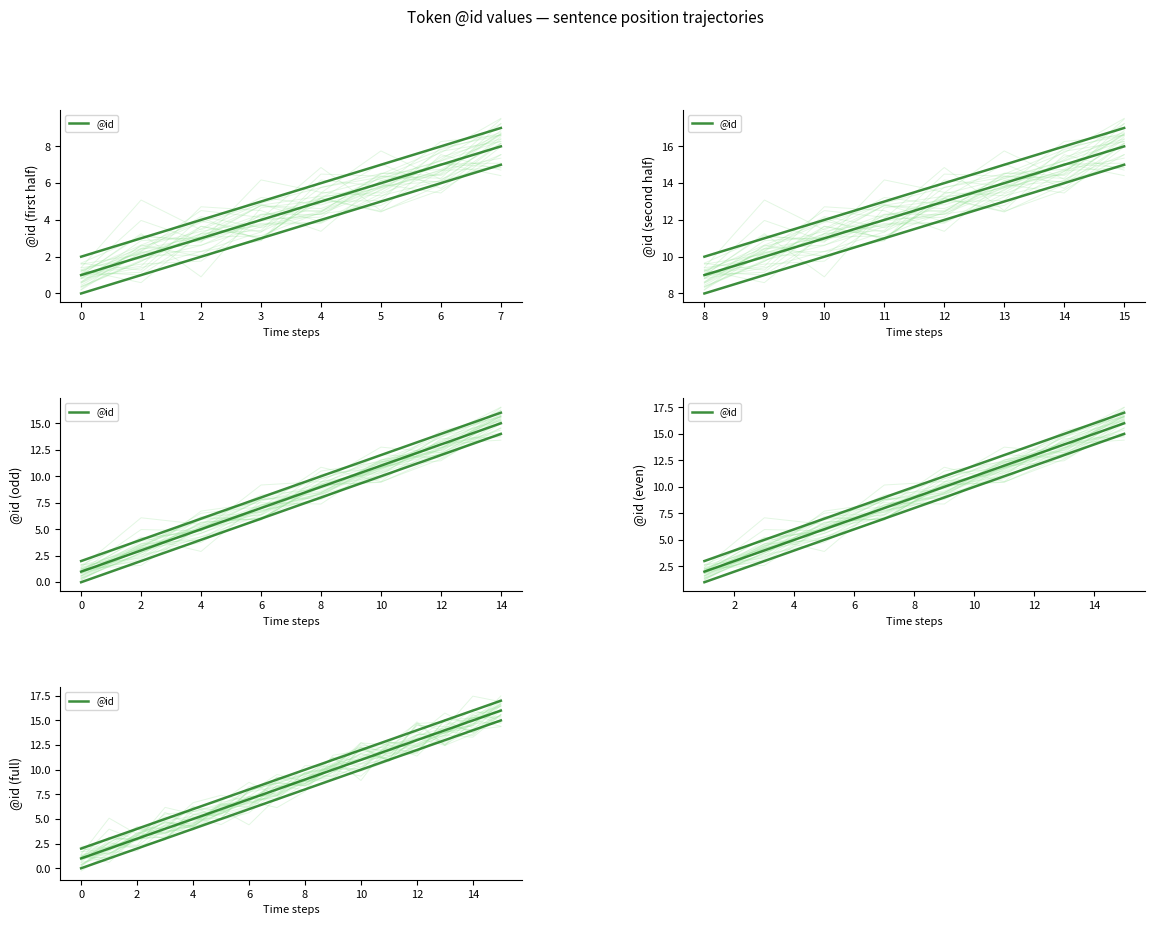

True or false: the data has more than 0 interior local peaks.

False